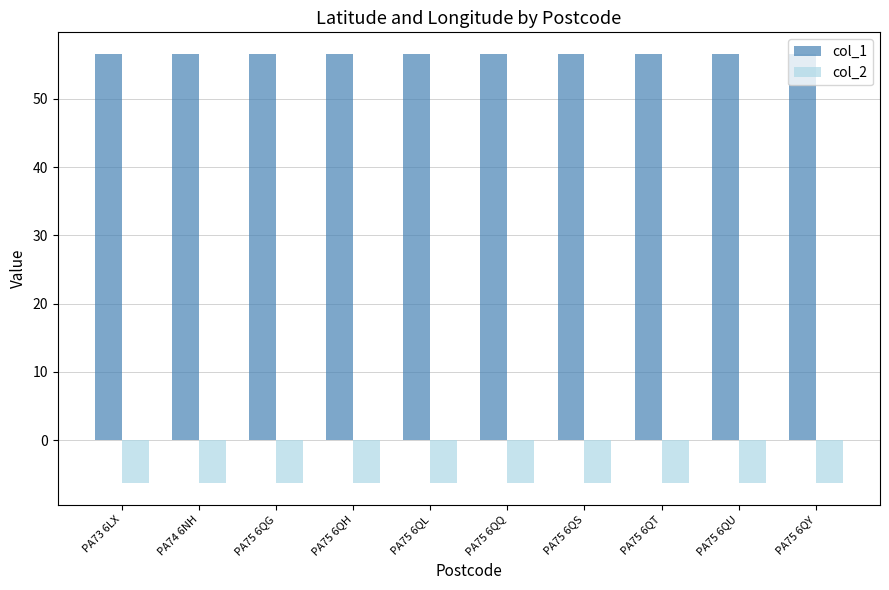

True or false: col_1 has a value of 31.3 at PA75 6QT.

False